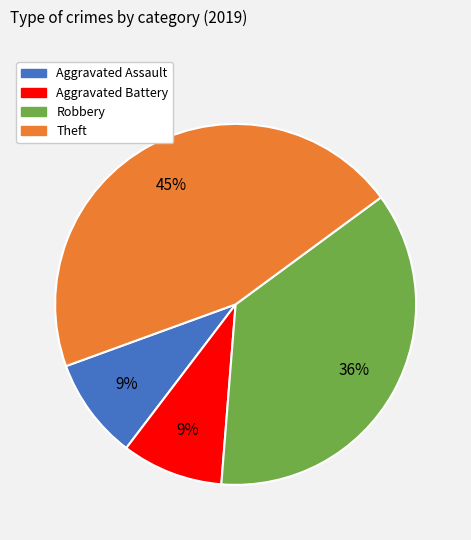

Is there a majority slice in this chart?

No